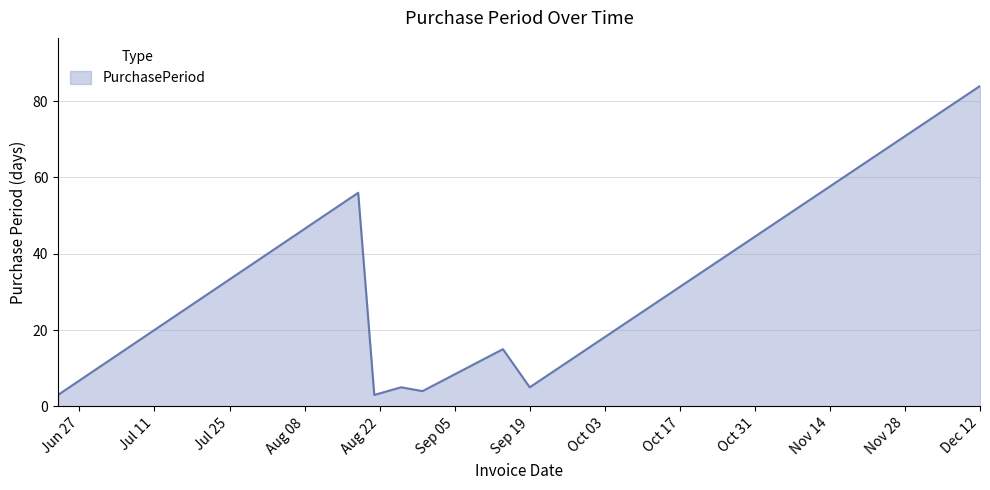

What is the average value?

22